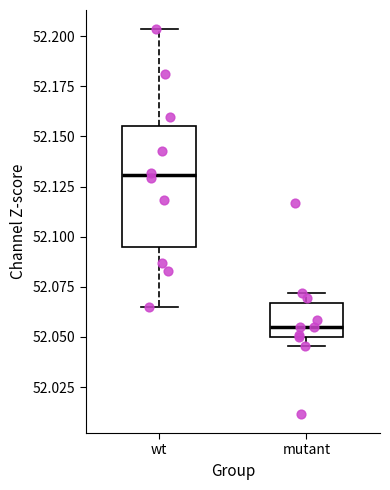

Where does the median line of the box for wt sit on the y-axis? The values are not printed on the chart, so give them approximately, as read against the axis.

52.130